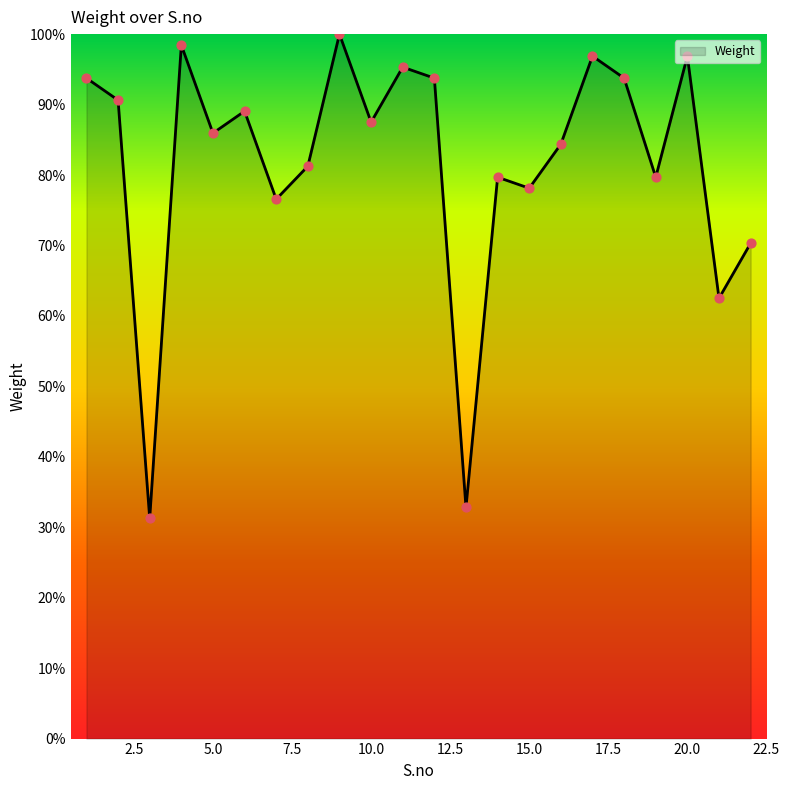

What is the maximum value shown in the chart?

100.0